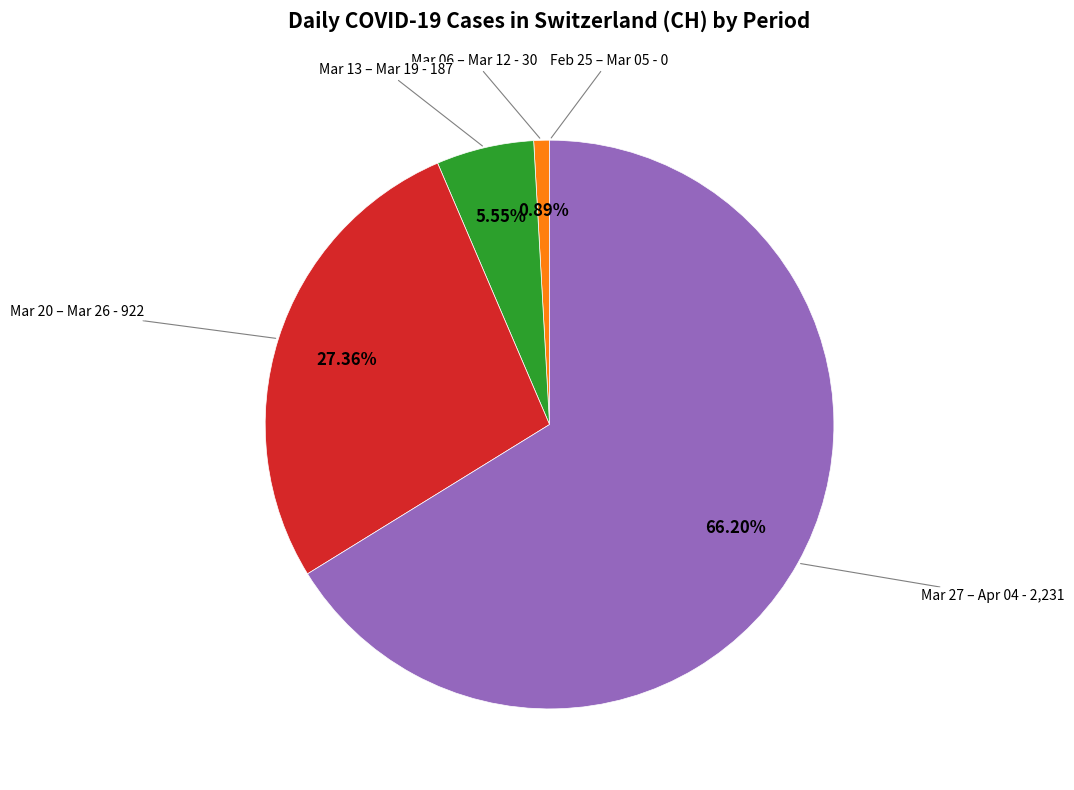

Is there any slice that represents more than half of the pie?

Yes